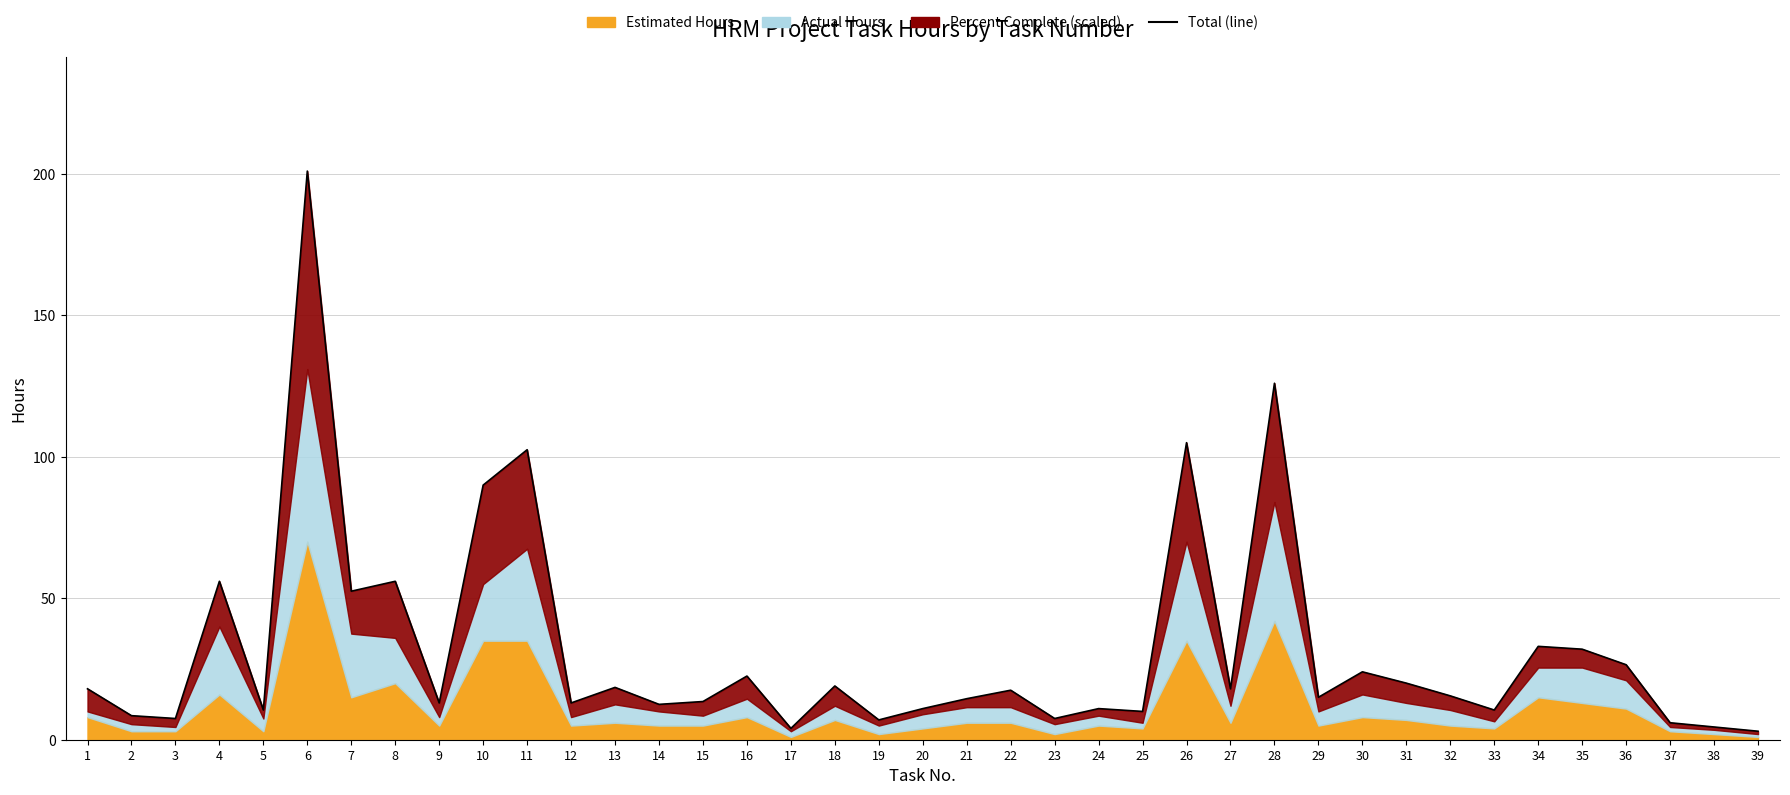

What is the difference between the values at 9 and 33?

2.5